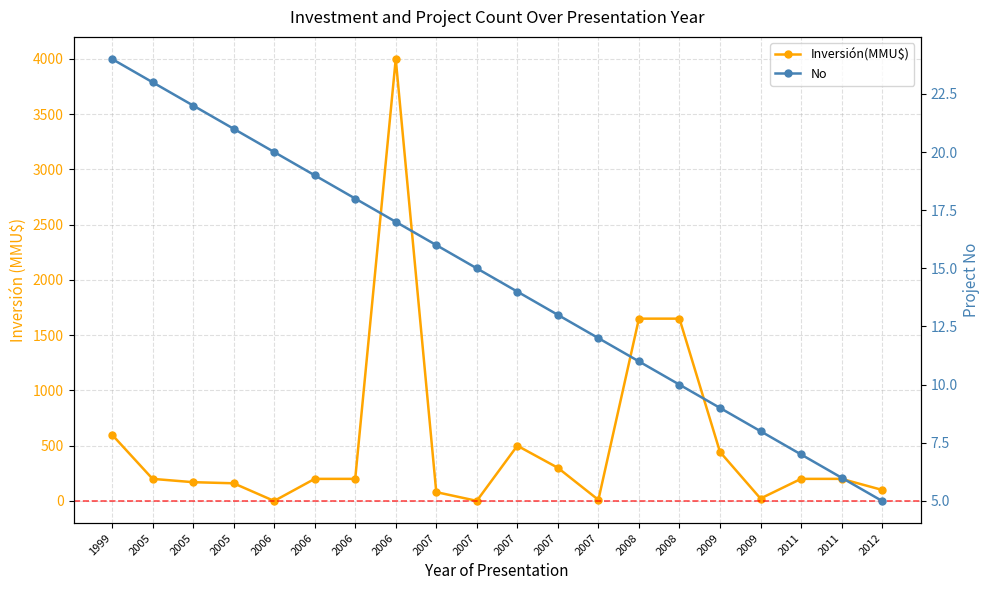

At which category does Inversión(MMU$) reach its first local valley?

2006